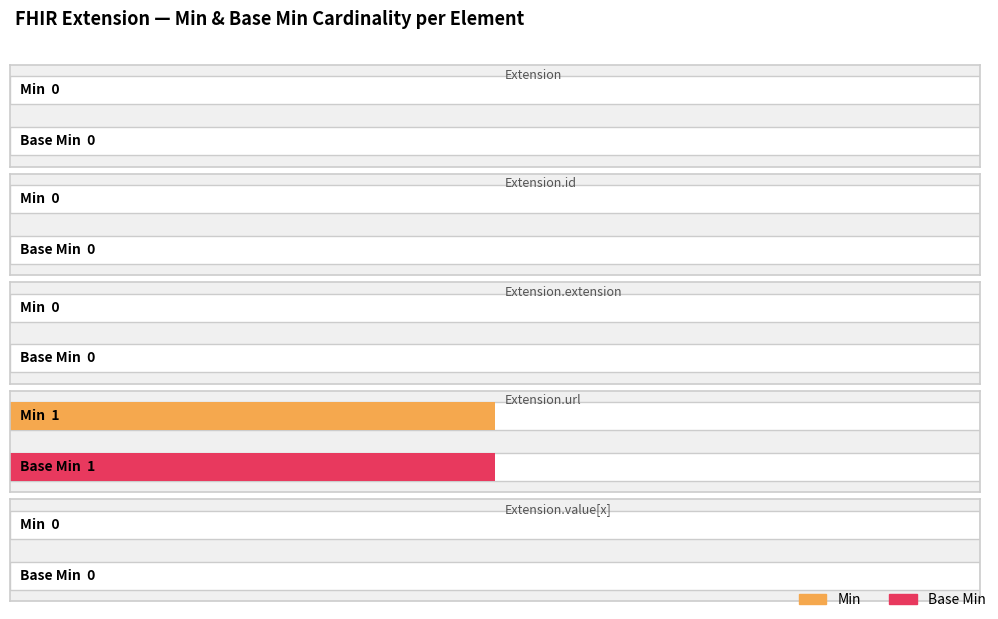

The Base Min series shows 1 at Extension.url. True or false?

False